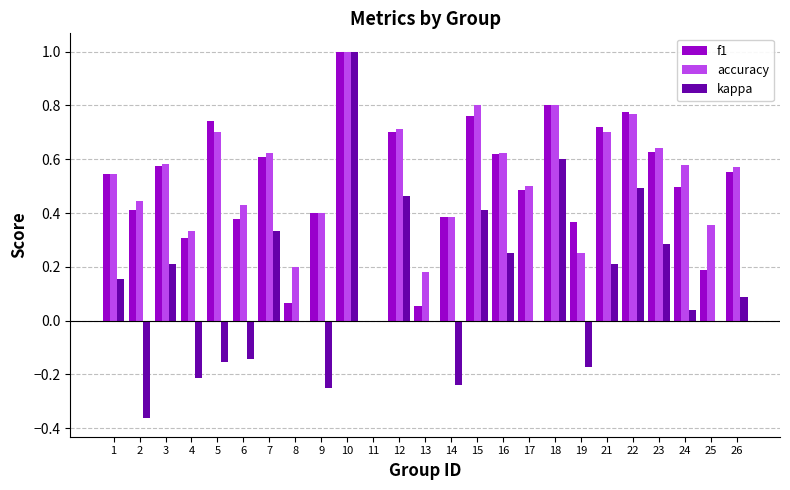

What is the sum of the f1 values at 1 and 24?

1.0